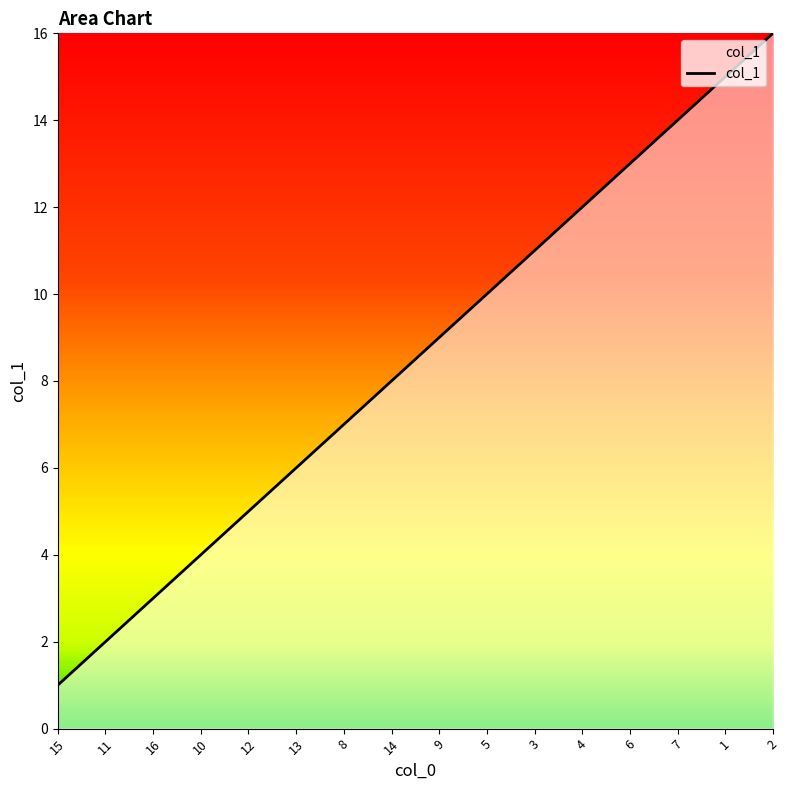

What is the ratio of the value at 8 to the value at 7?

0.5